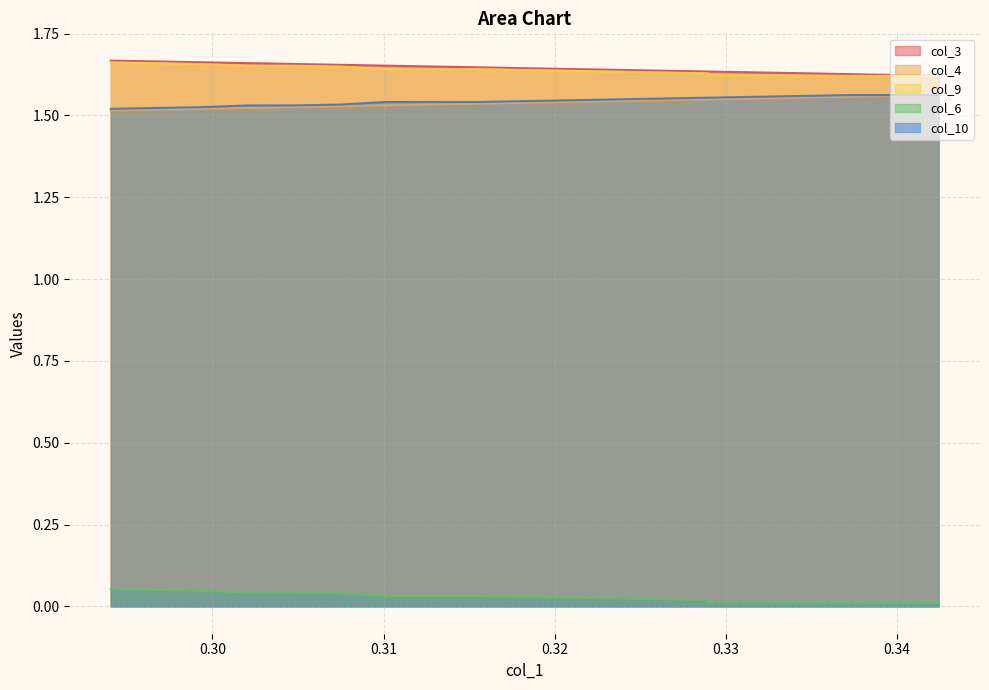

The value of col_3 at 6 is 2.5. True or false?

False